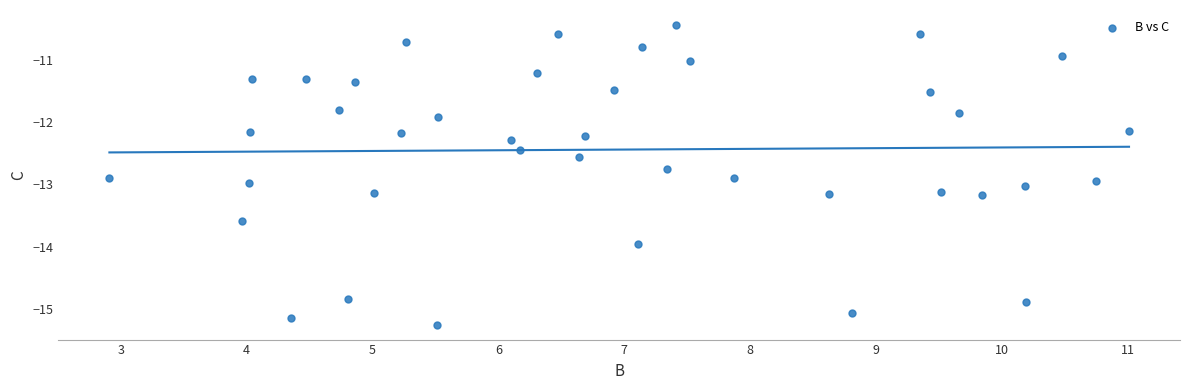

What is the range of X values (max minus min)?

8.1